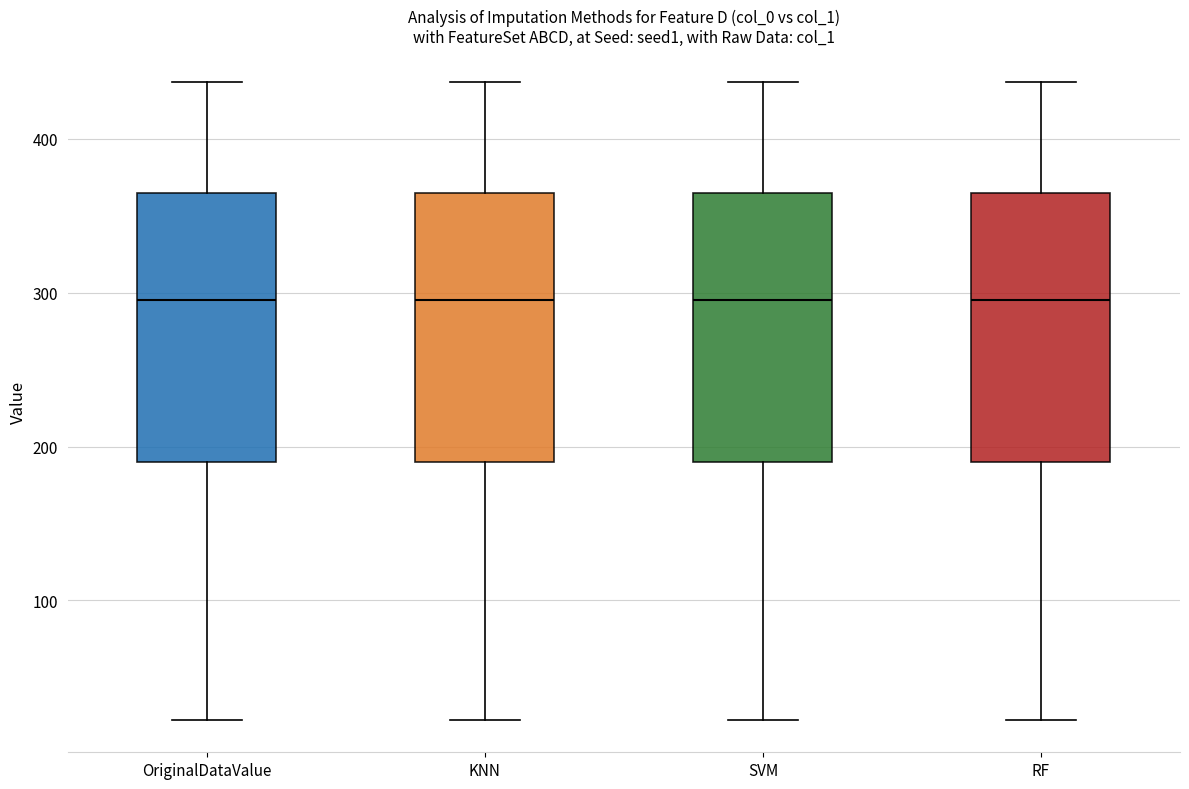

Reading left to right, transcribe this box plot: for each box, give where its median line is, the range the box spans, and where its two whiskers end, as read against the y-axis. The values are not printed on the chart, so give them approximately, as read against the axis.

OriginalDataValue: median 300, box 190 to 360, whiskers 20 to 440
KNN: median 300, box 190 to 360, whiskers 20 to 440
SVM: median 300, box 190 to 360, whiskers 20 to 440
RF: median 300, box 190 to 360, whiskers 20 to 440